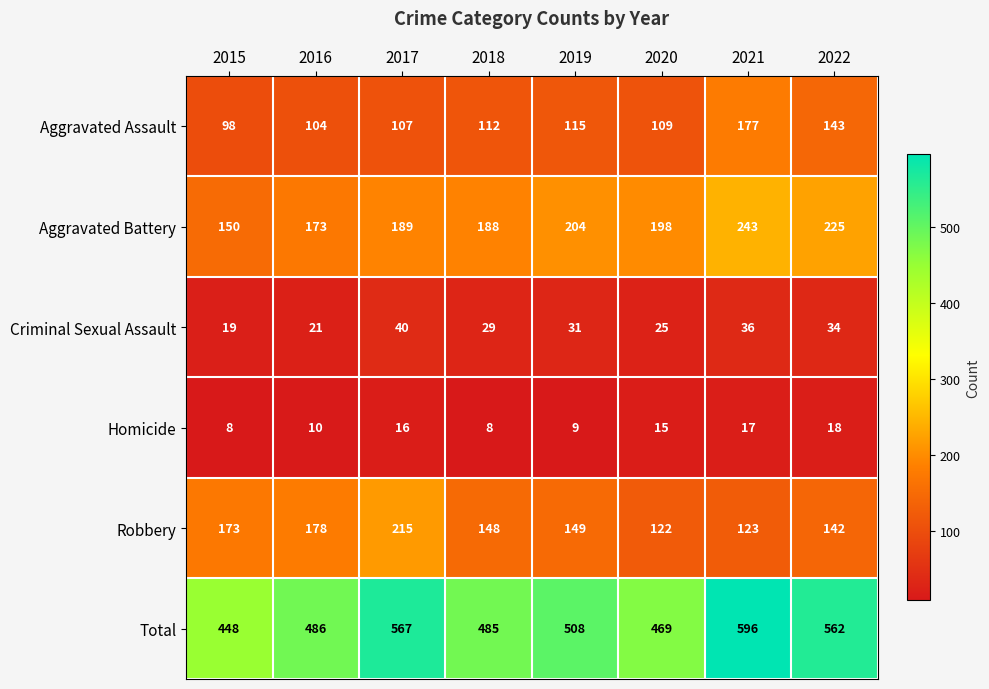

The Aggravated Battery series shows 198 at 2020. True or false?

True